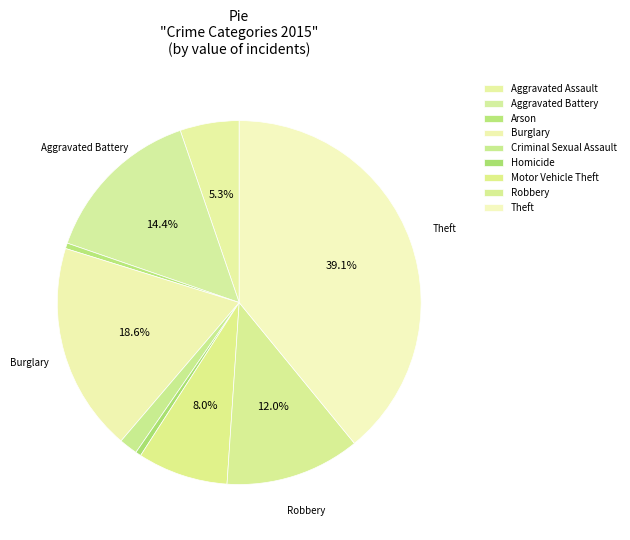

True or false: Motor Vehicle Theft accounts for 1% of the total.

False